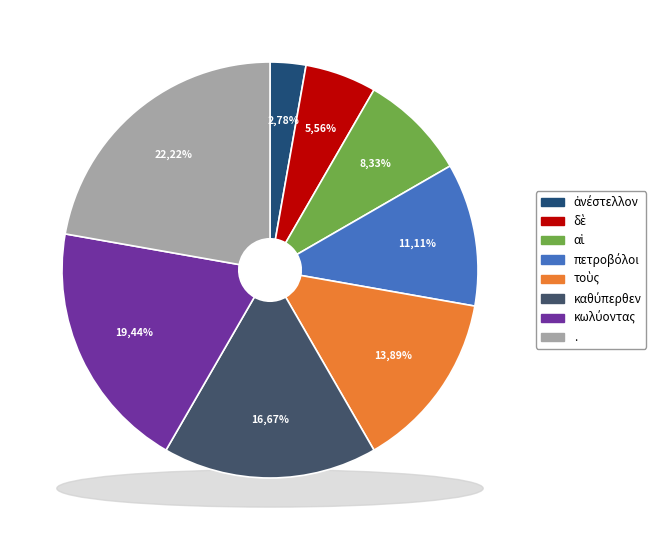

Which slice is the largest?

.